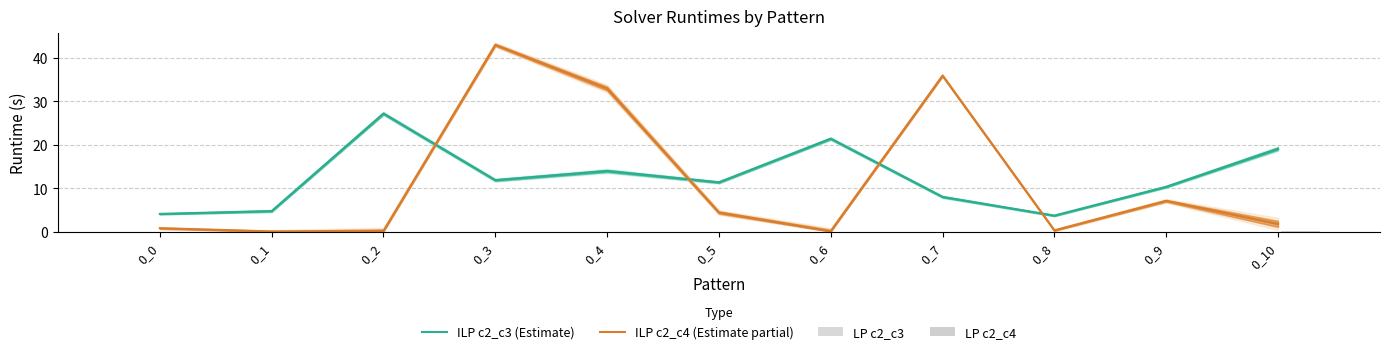

Reading left to right, list all the values displayed in this chart.

ILP c2_c3 (Estimate): 0_0=4.1	0_1=4.7	0_2=27.1	0_3=11.8	0_4=13.9	0_5=11.3	0_6=21.4	0_7=8.0	0_8=3.7	0_9=10.3	0_10=19.1
ILP c2_c4 (Estimate partial): 0_0=0.8	0_1=0.1	0_2=0.2	0_3=42.9	0_4=32.9	0_5=4.4	0_6=0.1	0_7=35.9	0_8=0.3	0_9=7.1	0_10=1.8
LP c2_c3: 0_0=0.0	0_1=0.0	0_2=0.0	0_3=0.0	0_4=0.0	0_5=0.0	0_6=0.0	0_7=0.0	0_8=0.0	0_9=0.0	0_10=0.0
LP c2_c4: 0_0=0.0	0_1=0.0	0_2=0.0	0_3=0.0	0_4=0.0	0_5=0.0	0_6=0.0	0_7=0.0	0_8=0.0	0_9=0.0	0_10=0.1